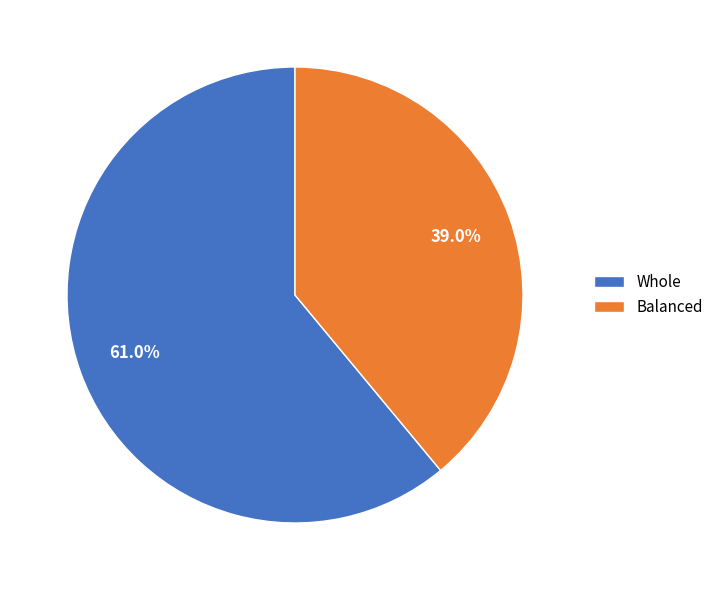

Approximately how many times larger is the value at Balanced compared to Whole?

0.6